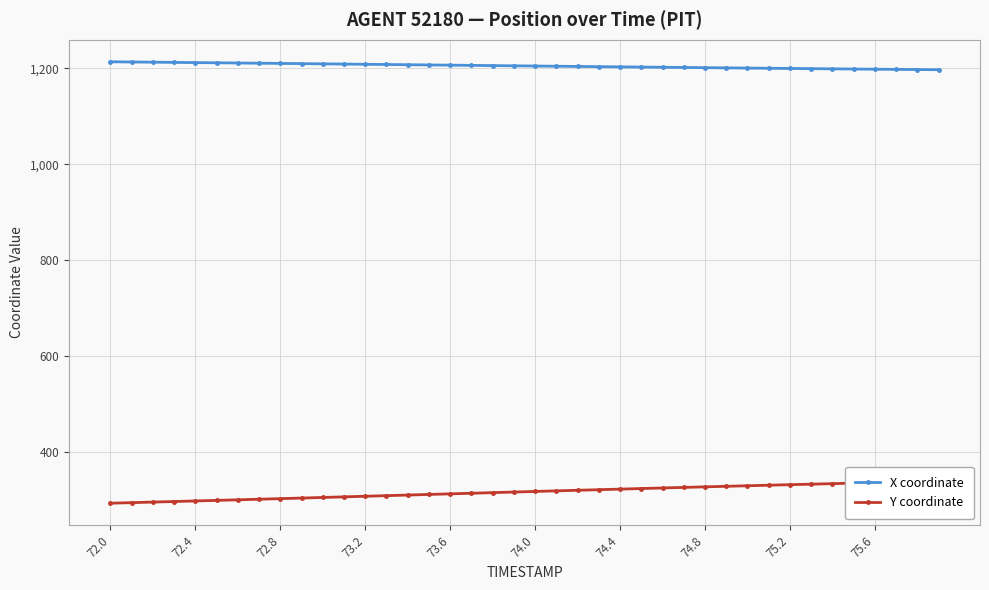

How many lines are shown in the chart?

2